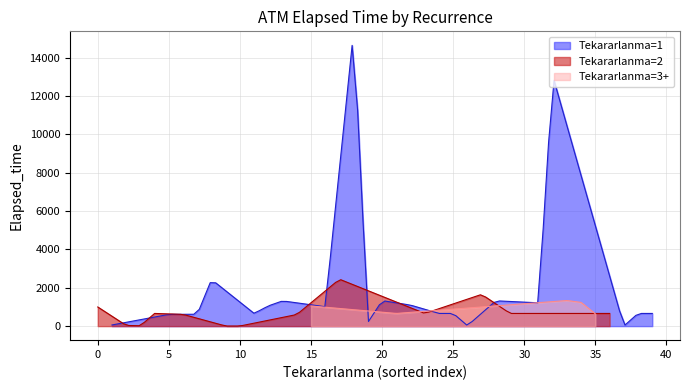

Which category has the highest value across all series?

18